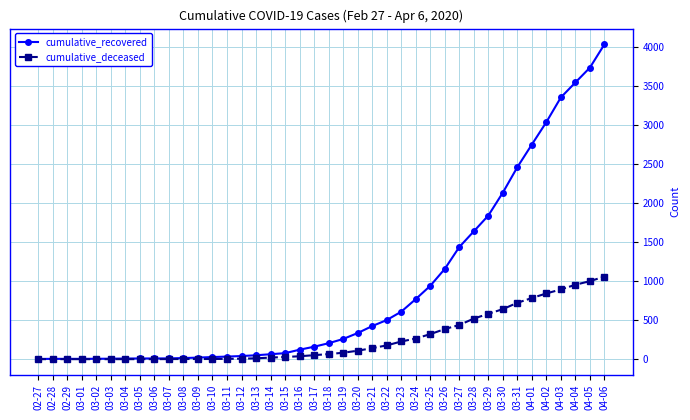

At which category is the sum across all series the highest?

04-06